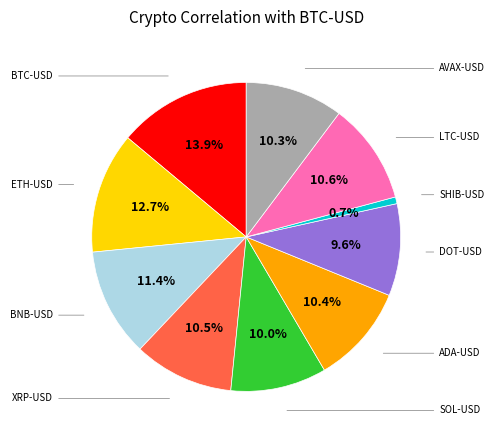

Does any single category account for the majority?

No